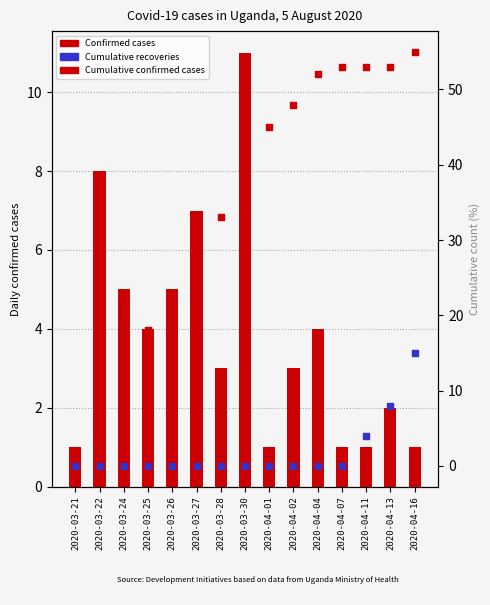

What is the total value across all series at 2020-03-26?

28